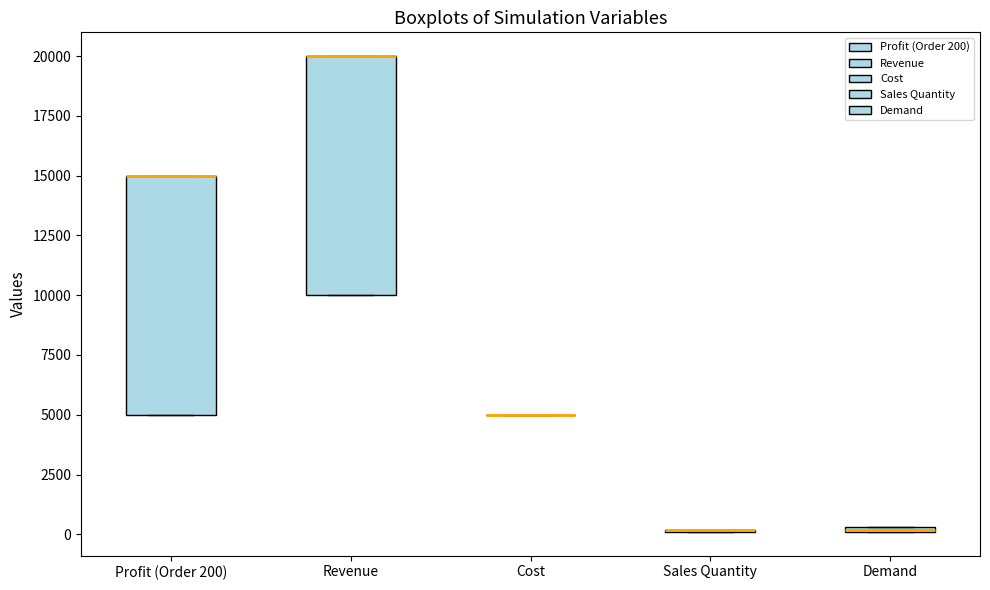

Where is the lower edge of the box for Demand on the y-axis? The values are not printed on the chart, so give them approximately, as read against the axis.

0